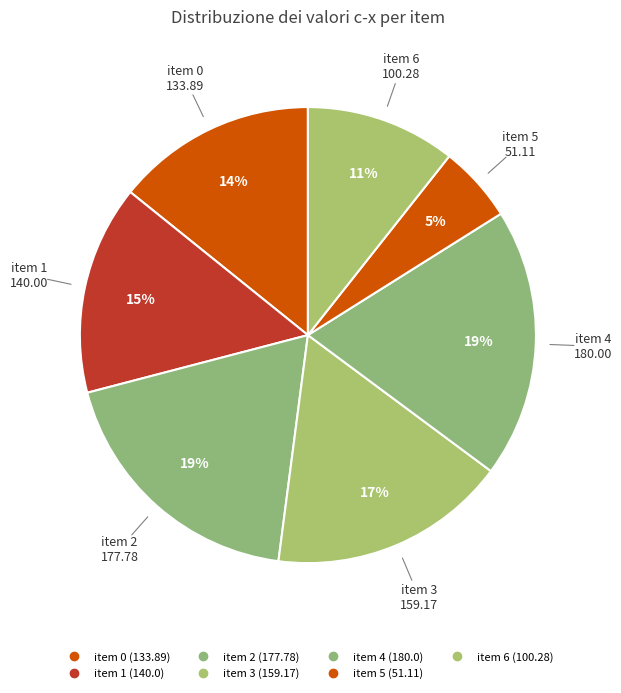

Count the number of slices in the pie.

7